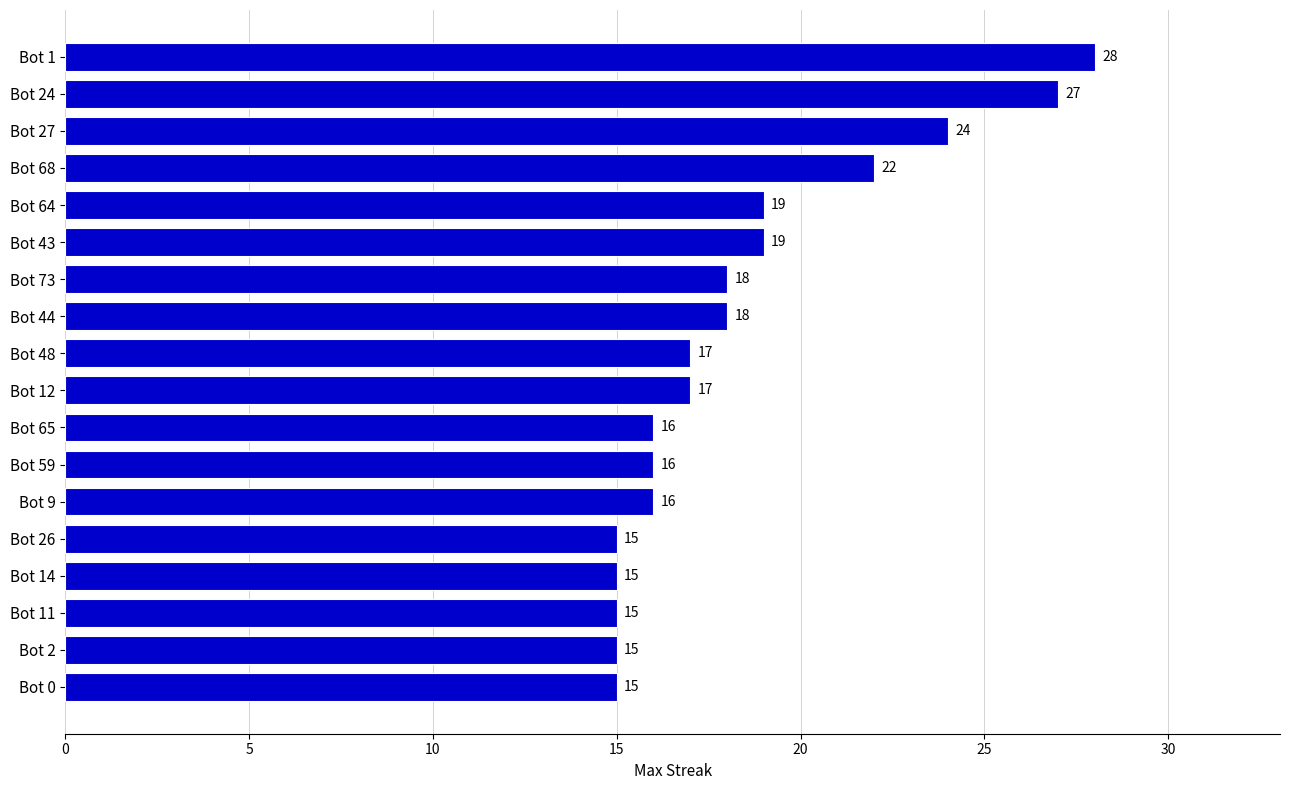

Reading bottom to top, extract all data points from this chart.

Bot 0=15	Bot 2=15	Bot 11=15	Bot 14=15	Bot 26=15	Bot 9=16	Bot 59=16	Bot 65=16	Bot 12=17	Bot 48=17	Bot 44=18	Bot 73=18	Bot 43=19	Bot 64=19	Bot 68=22	Bot 27=24	Bot 24=27	Bot 1=28